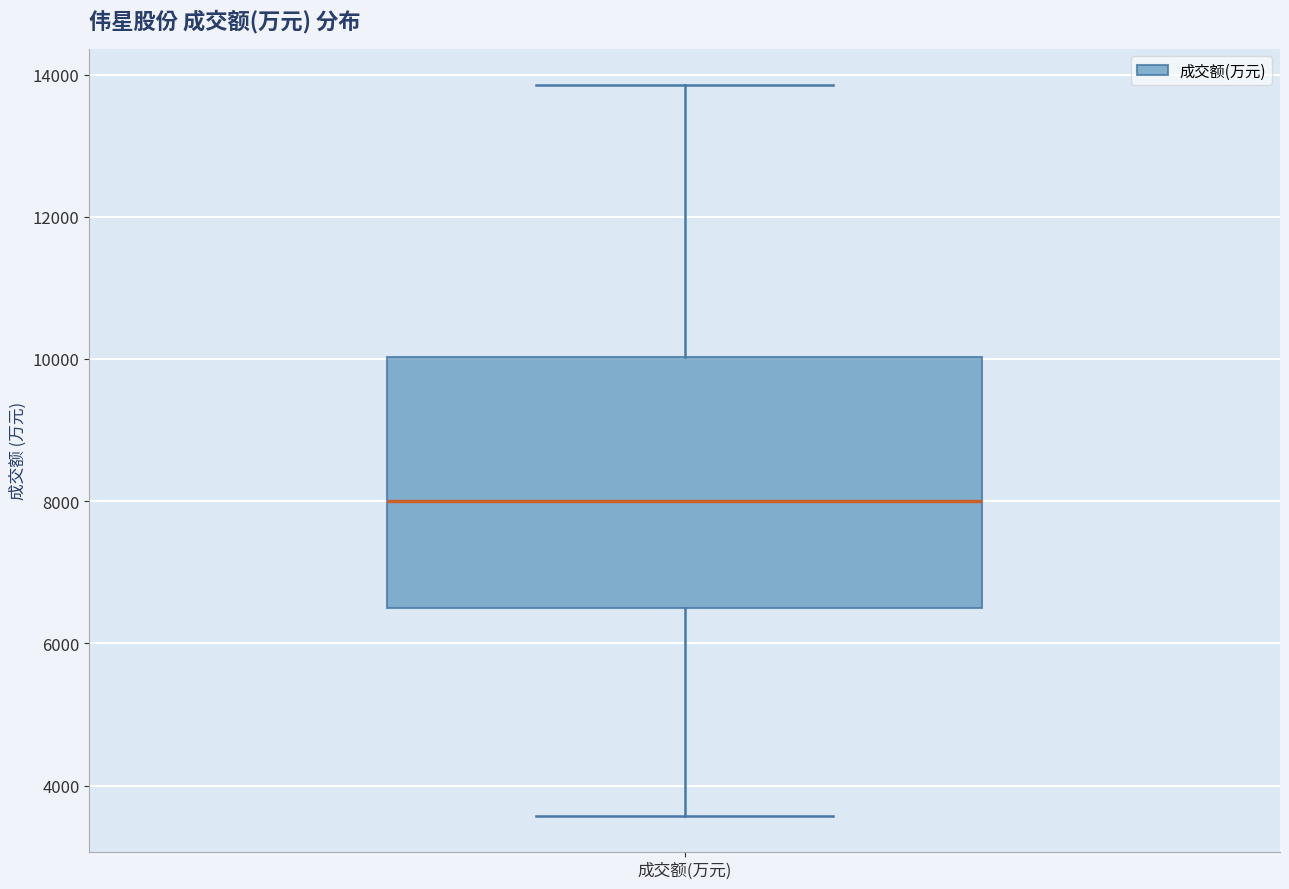

Read this box plot against the y-axis: the position of the median line, the range covered by the box, and the ends of both whiskers. The values are not printed on the chart, so give them approximately, as read against the axis.

median 8000, box 6600 to 10000, whiskers 3600 to 13800